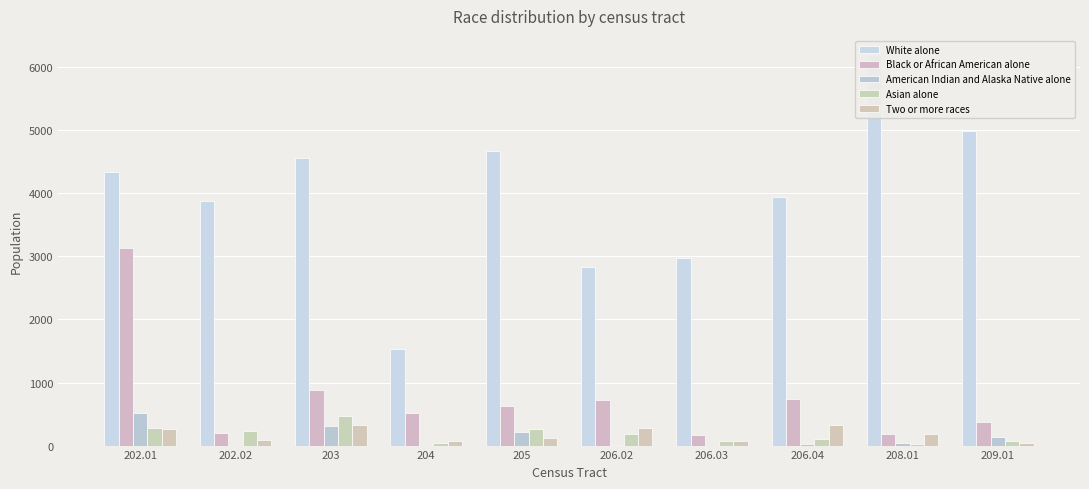

Does the chart contain stacked bars?

No